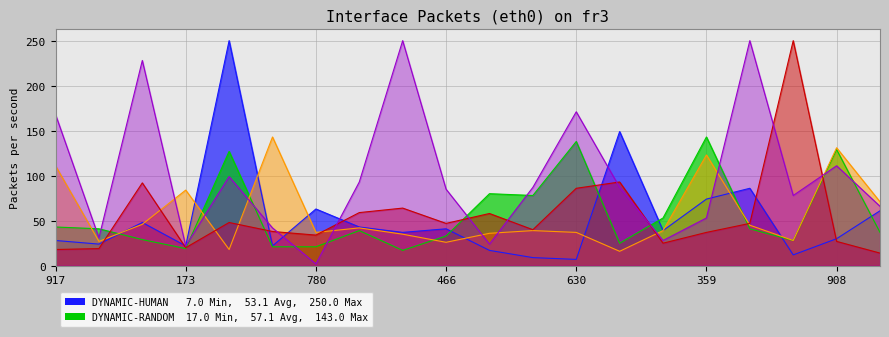

What is the difference between the maximum and minimum values in the DYNAMIC-HUMAN series?

243